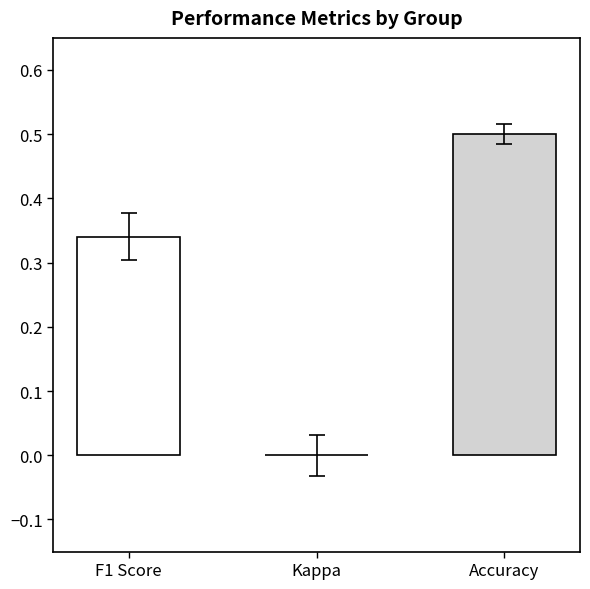

The f1 series shows 0.5 at 26. True or false?

False